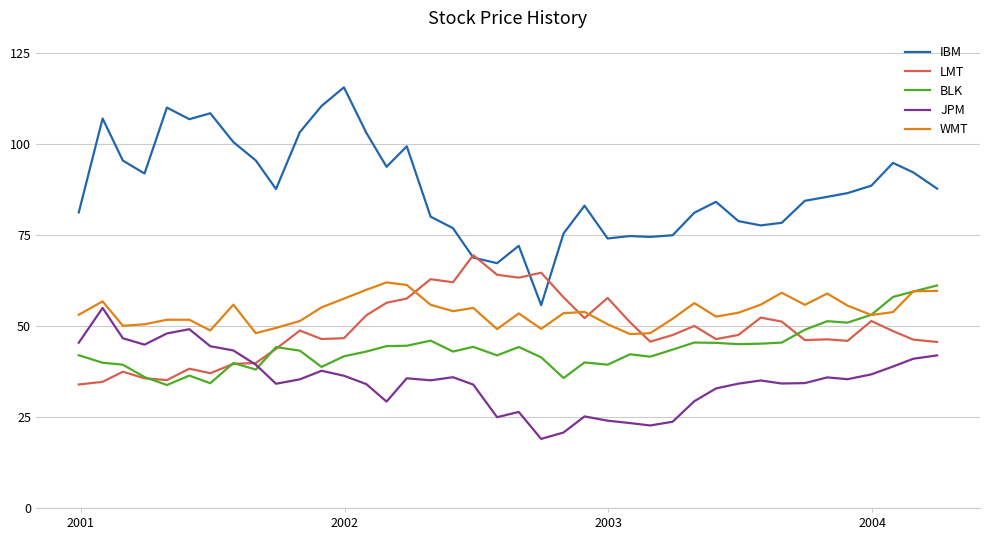

True or false: IBM and WMT cross at least once.

False